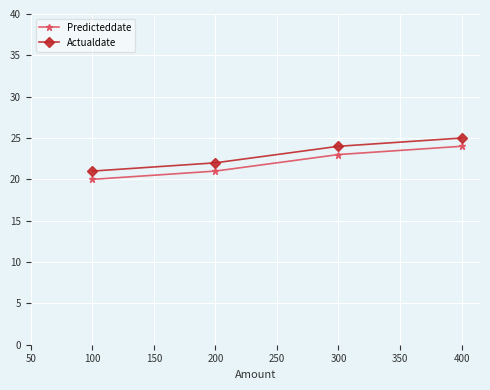

What is the average value of the Actualdate series?

23